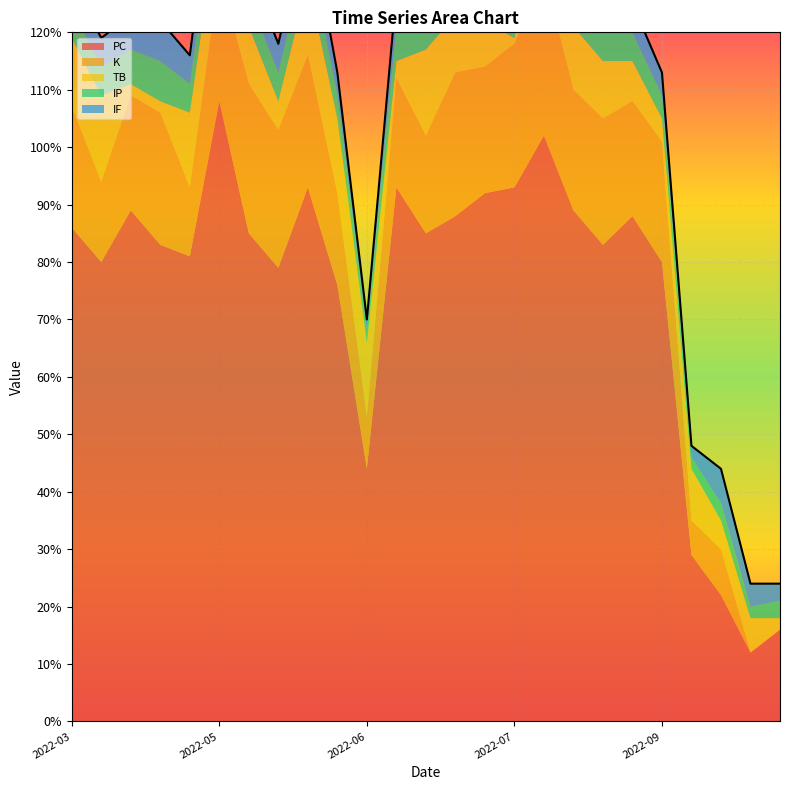

True or false: PC has a value of 64 at 2022-07-09.

False